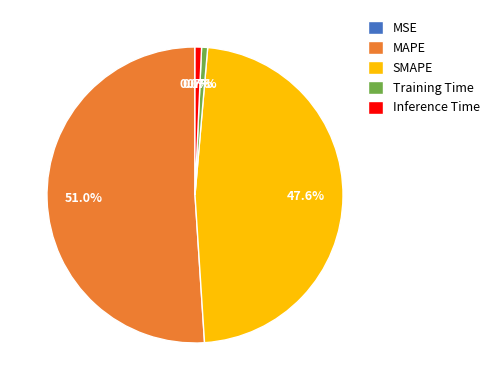

How much of the chart is everything except MAPE?

49.0%